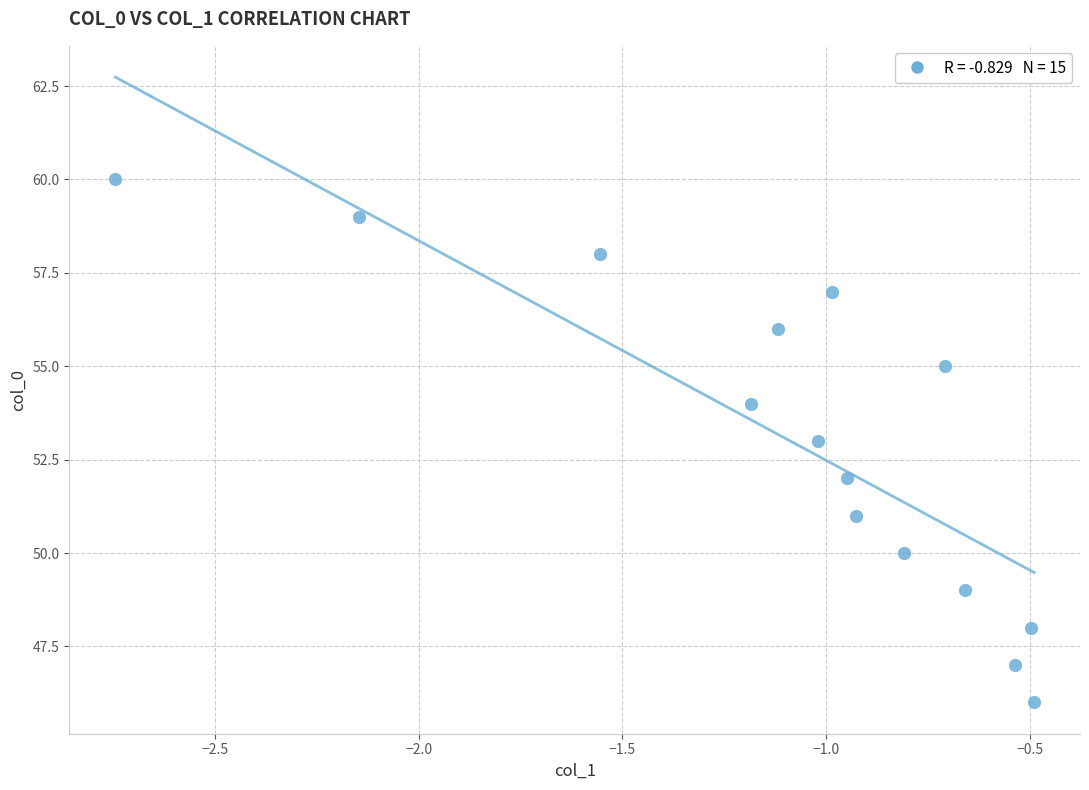

What is the range of Y values (max minus min)?

14